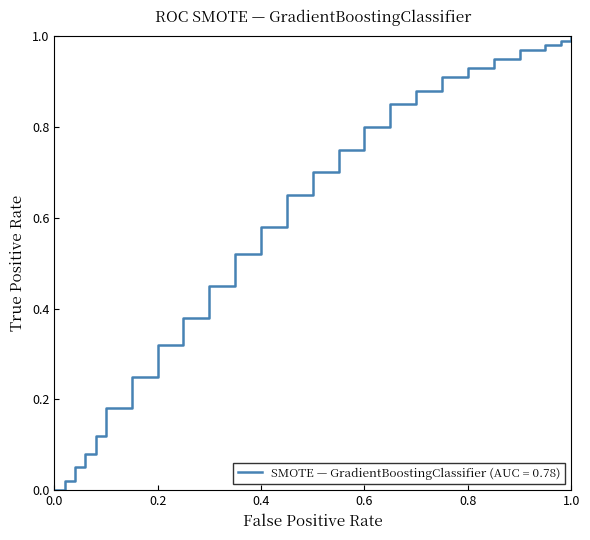

Is it true that the value at 1.0 is 1.0?

True